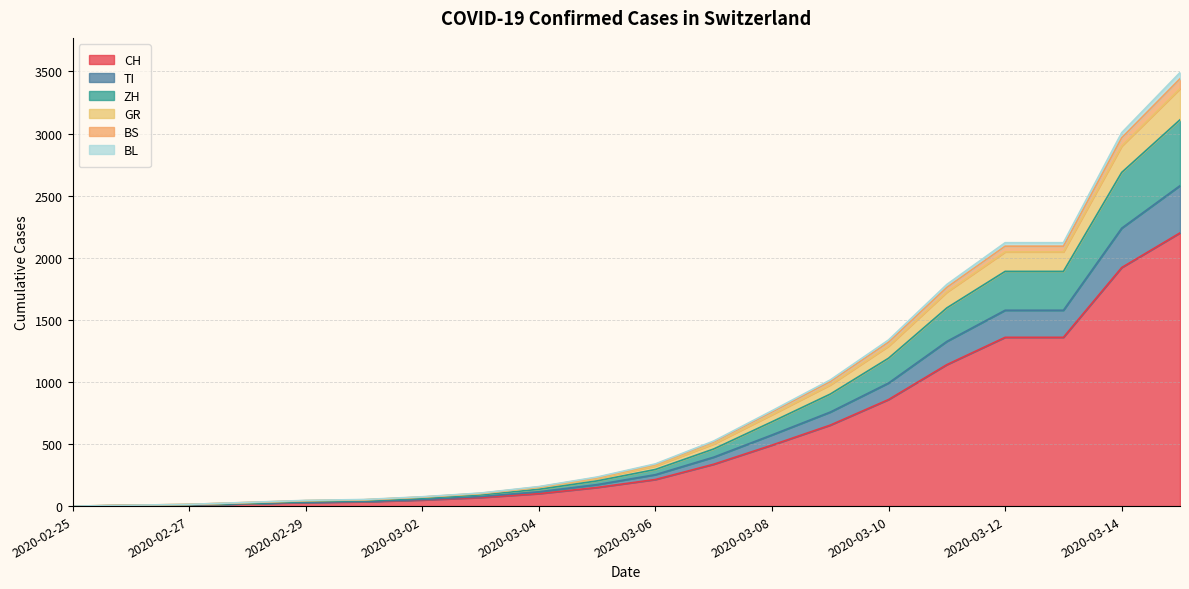

What position from the left is 2020-03-10?

15